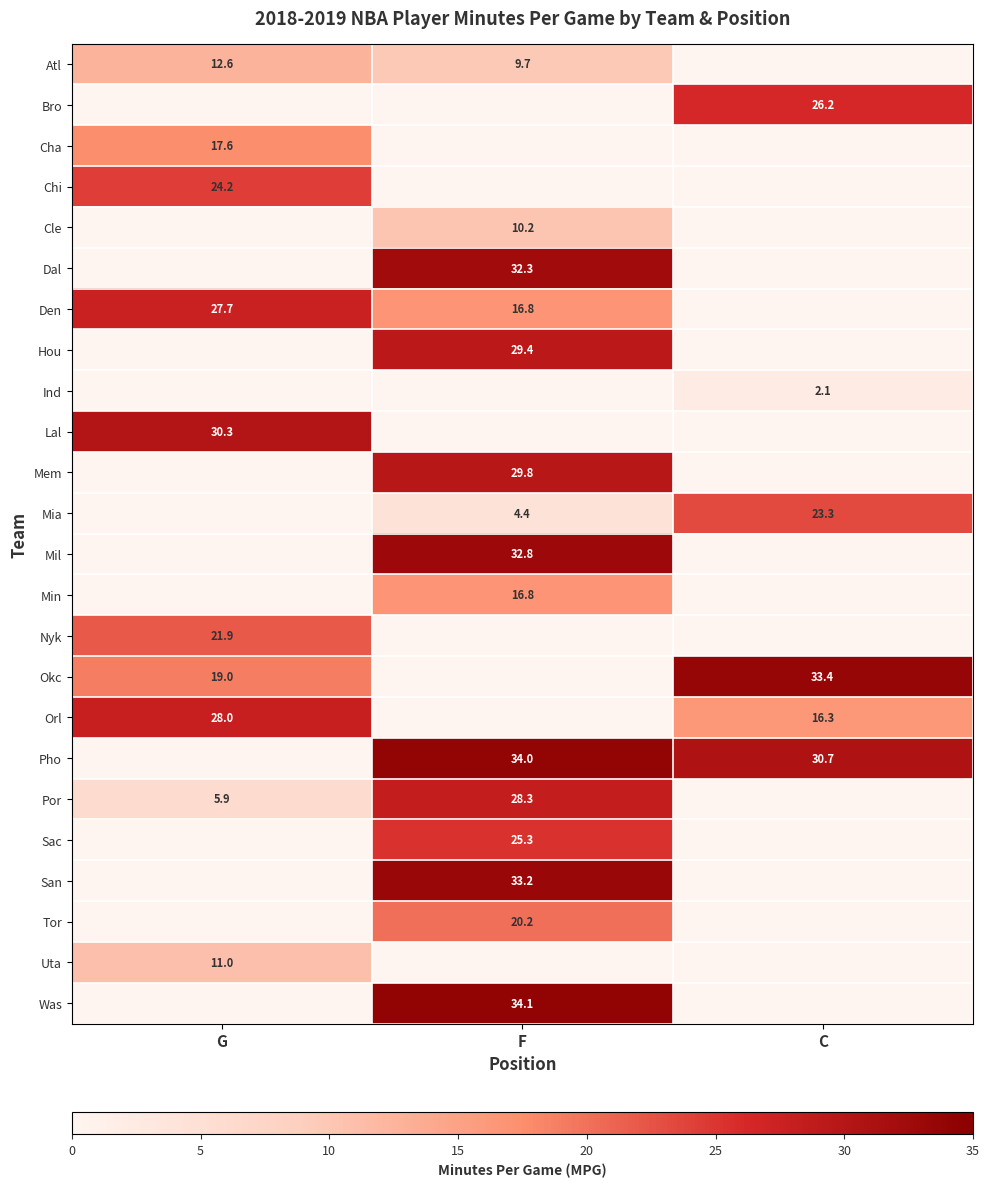

Is it true that Cle equals 10.2 at F?

True